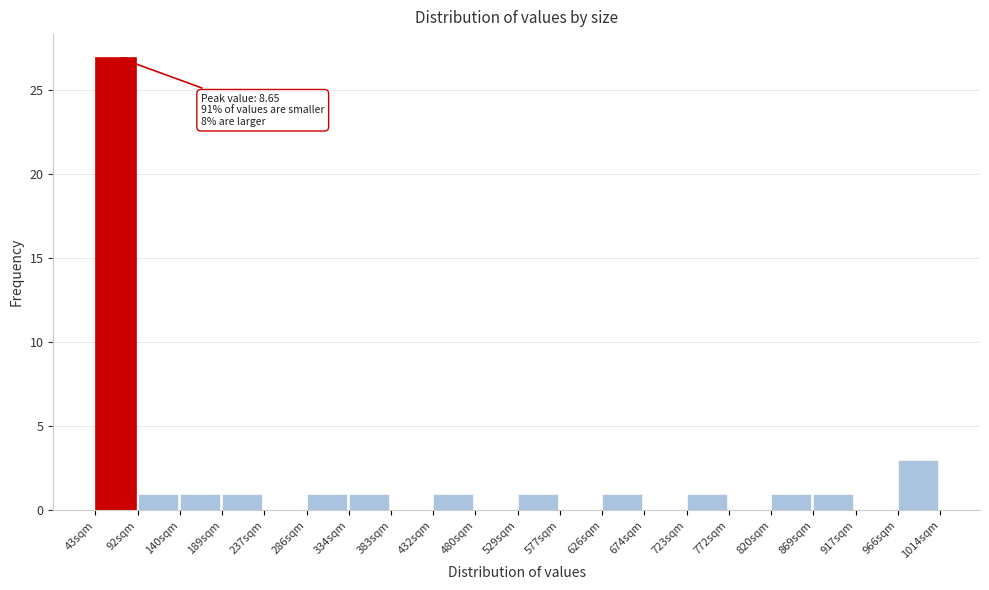

Reading right to left, extract all data points from this chart.

966sqm=3	917sqm=0	869sqm=1	820sqm=1	772sqm=0	723sqm=1	674sqm=0	626sqm=1	577sqm=0	529sqm=1	480sqm=0	432sqm=1	383sqm=0	334sqm=1	286sqm=1	237sqm=0	189sqm=1	140sqm=1	92sqm=1	43sqm=27